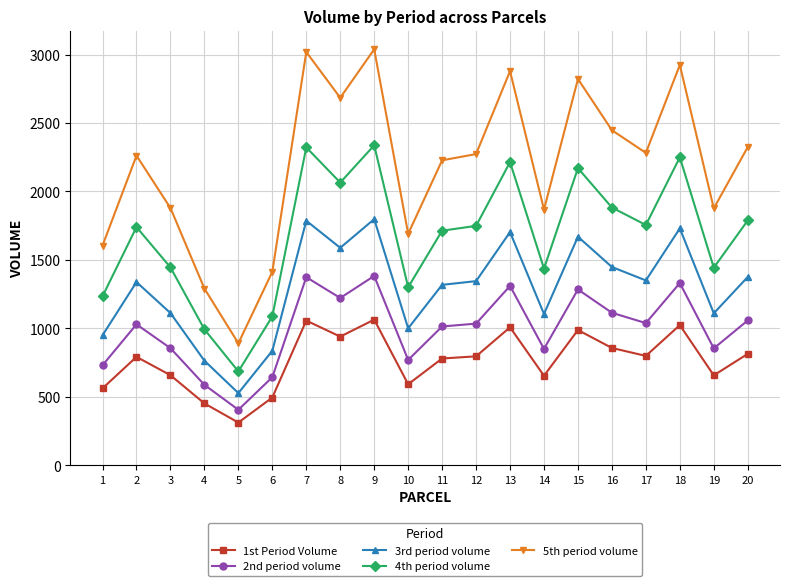

Does the chart have visible grid lines?

Yes